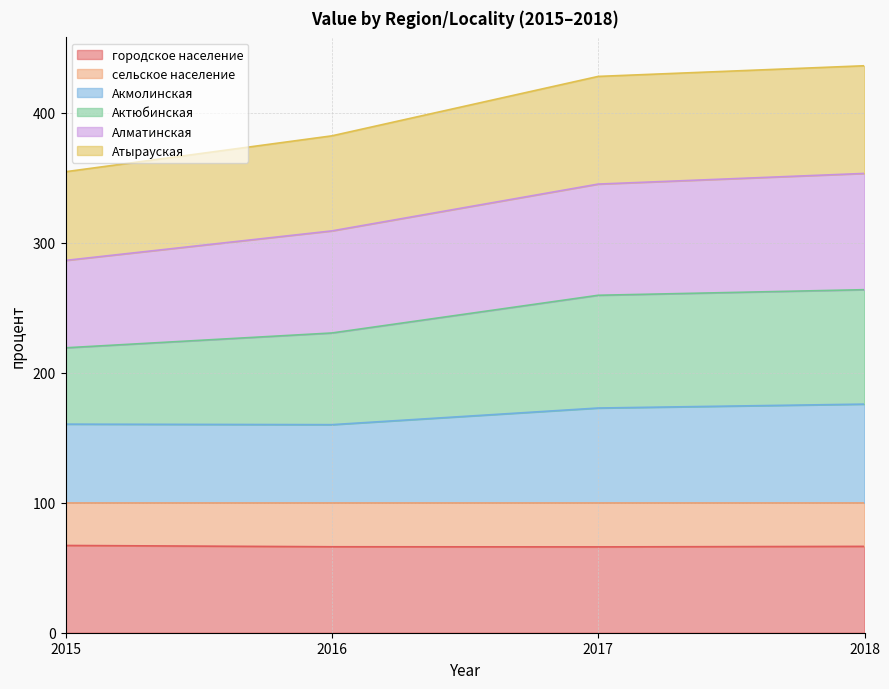

The value of городское население at 2017 is 32.3. True or false?

False